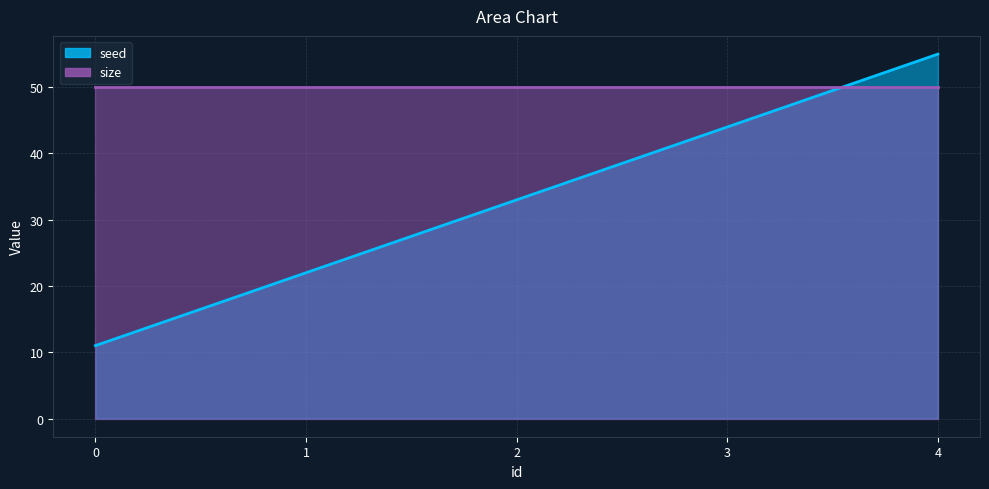

Which has a higher value, 4 or 2?

4